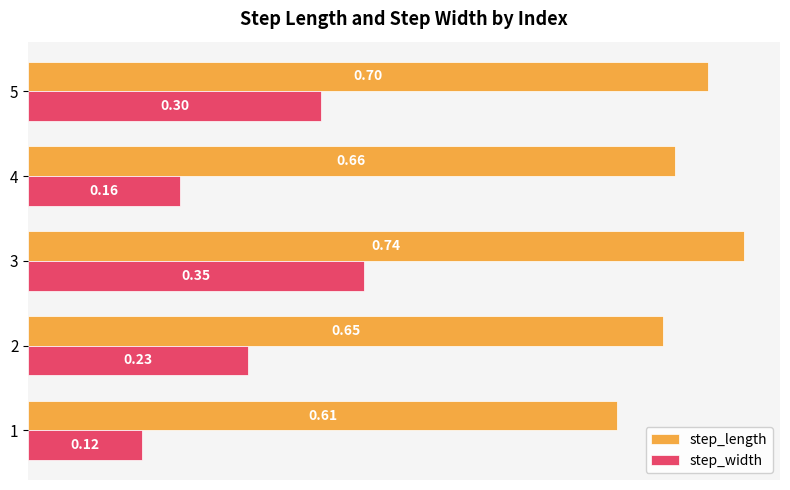

Rank the categories by step_width value from highest to lowest.

3, 5, 2, 4, 1